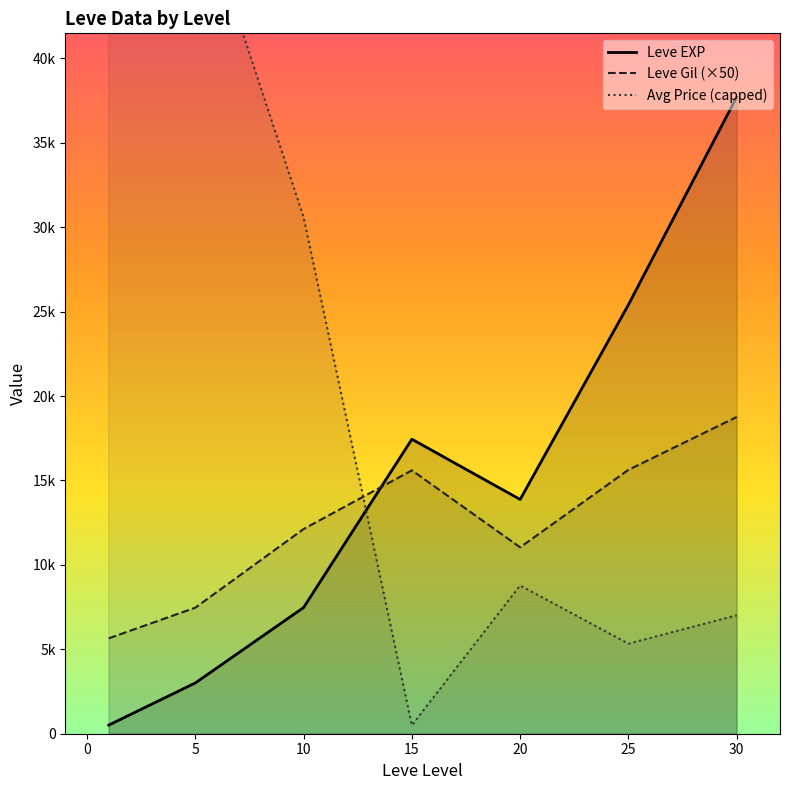

True or false: Avg Price (capped) and Leve EXP cross at least once.

True